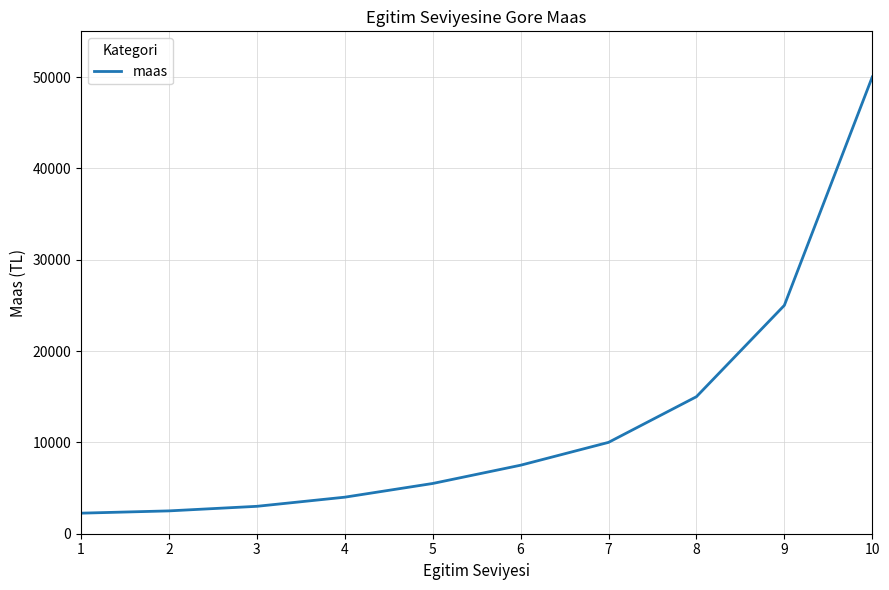

True or false: the data shows 17168 at 7.

False